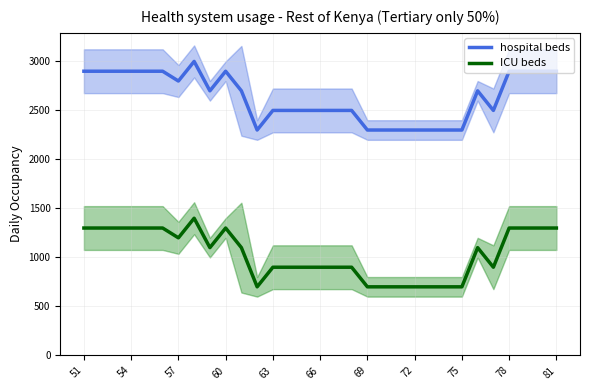

How many ICU beds values are between 700 and 1300?

30